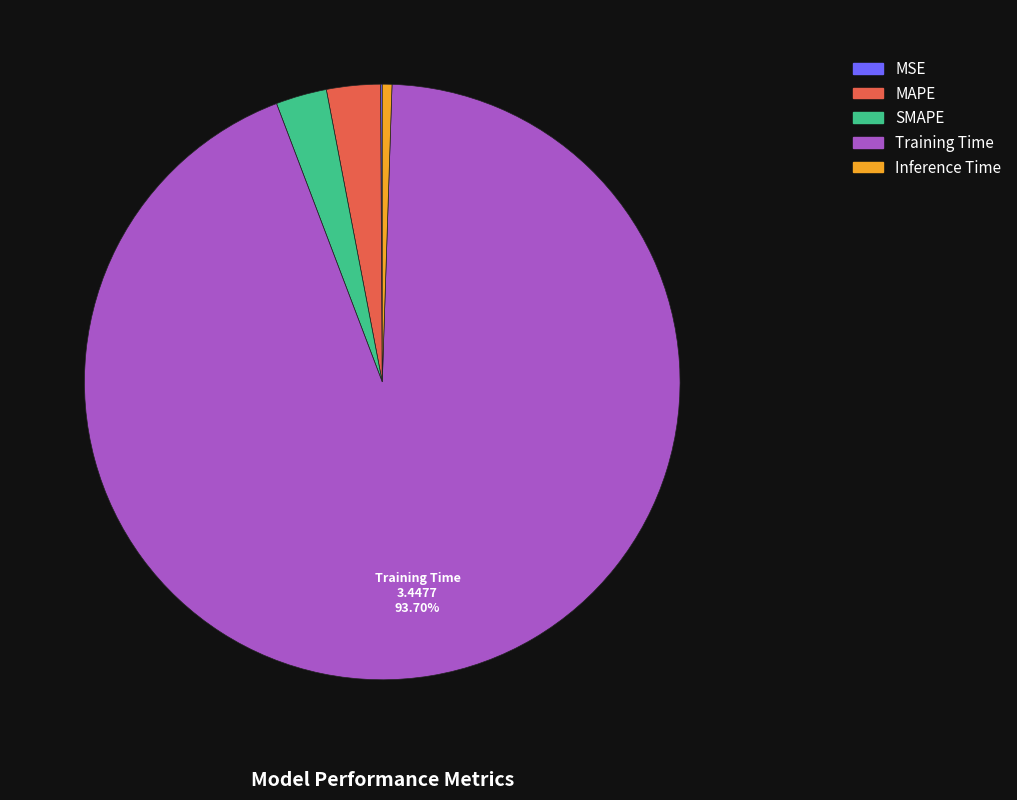

What is the largest slice in the pie chart?

Training Time